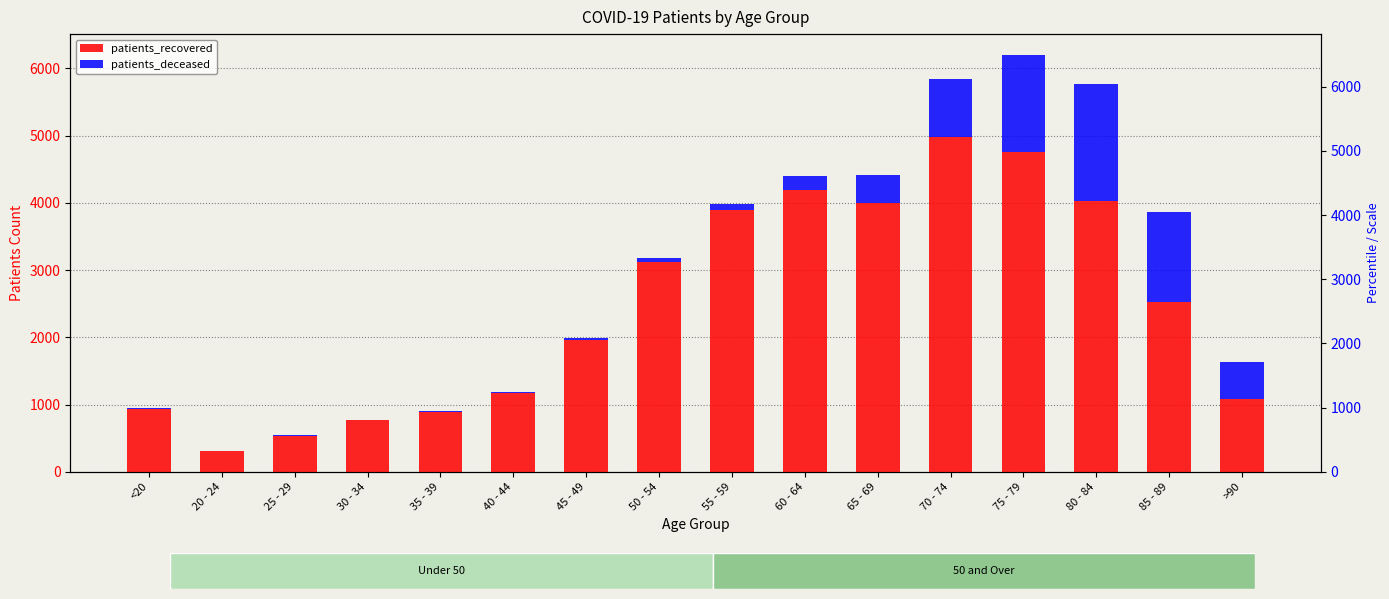

Reading left to right, extract all data points from this chart.

patients_recovered: 938	313	539	767	888	1174	1962	3119	3889	4197	3997	4975	4752	4030	2529	1085
patients_deceased: 5	1	2	7	9	10	21	63	97	196	412	867	1449	1737	1337	553